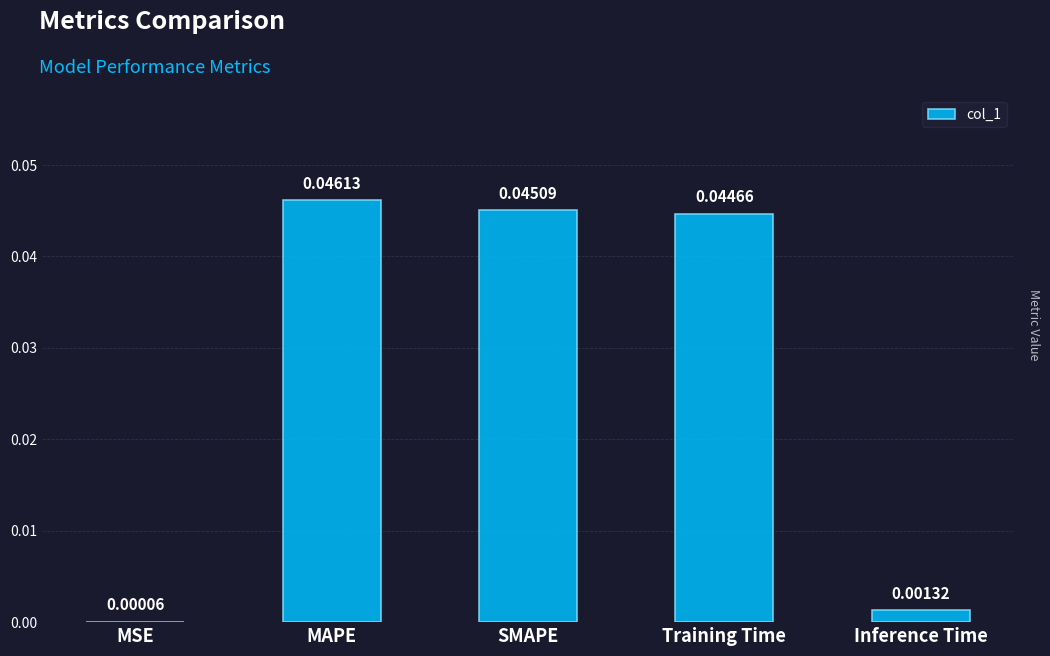

At which category does the chart reach its peak across all series?

MAPE